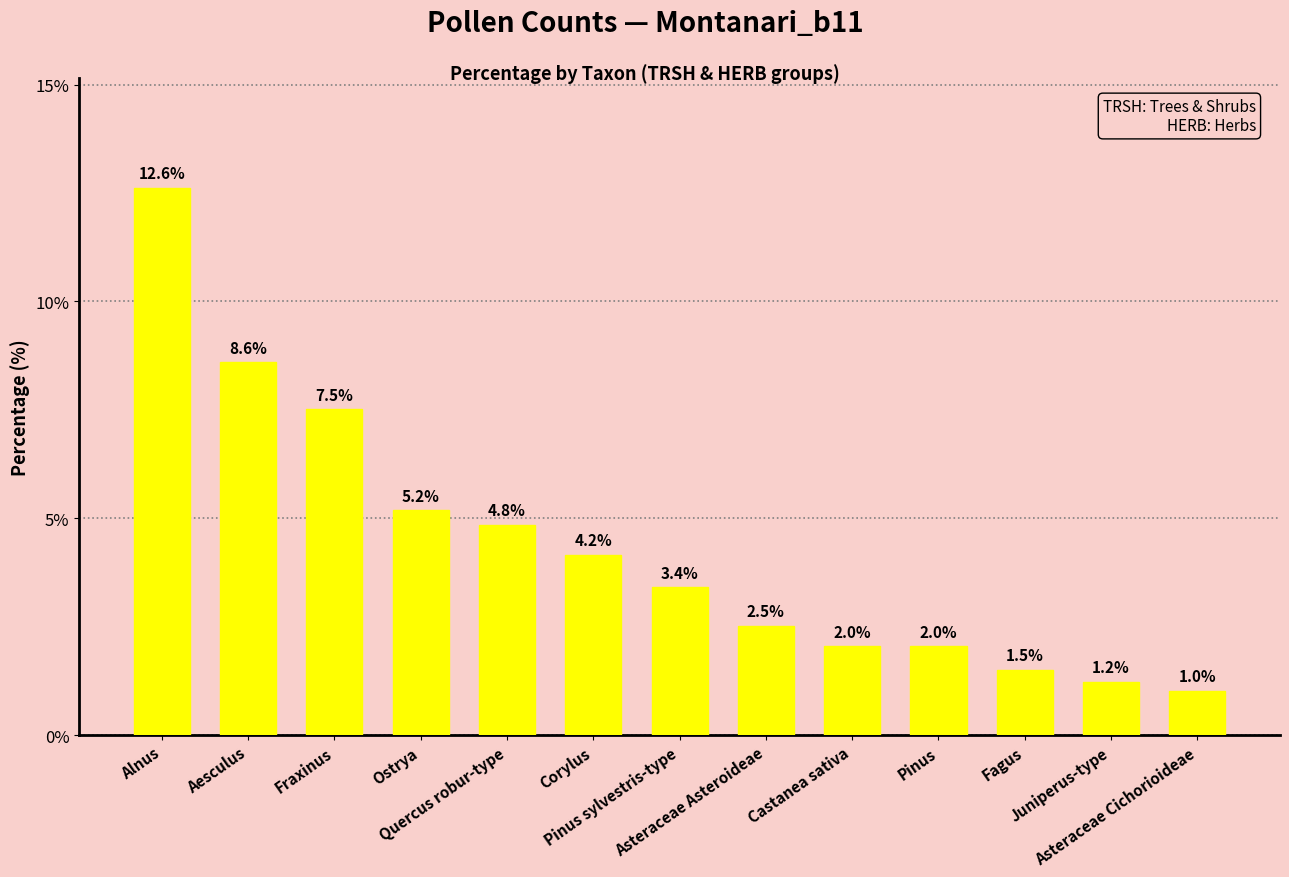

At which category does the chart reach its peak across all series?

Alnus